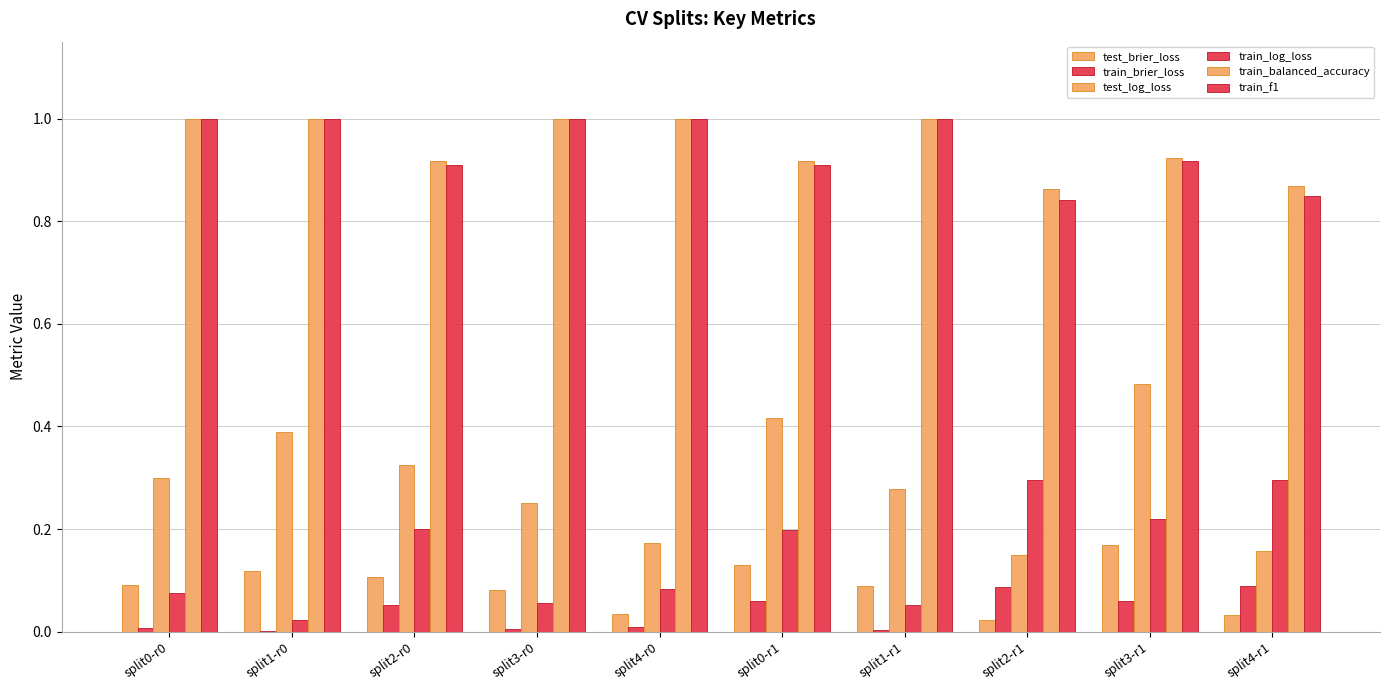

Does the chart contain stacked bars?

No